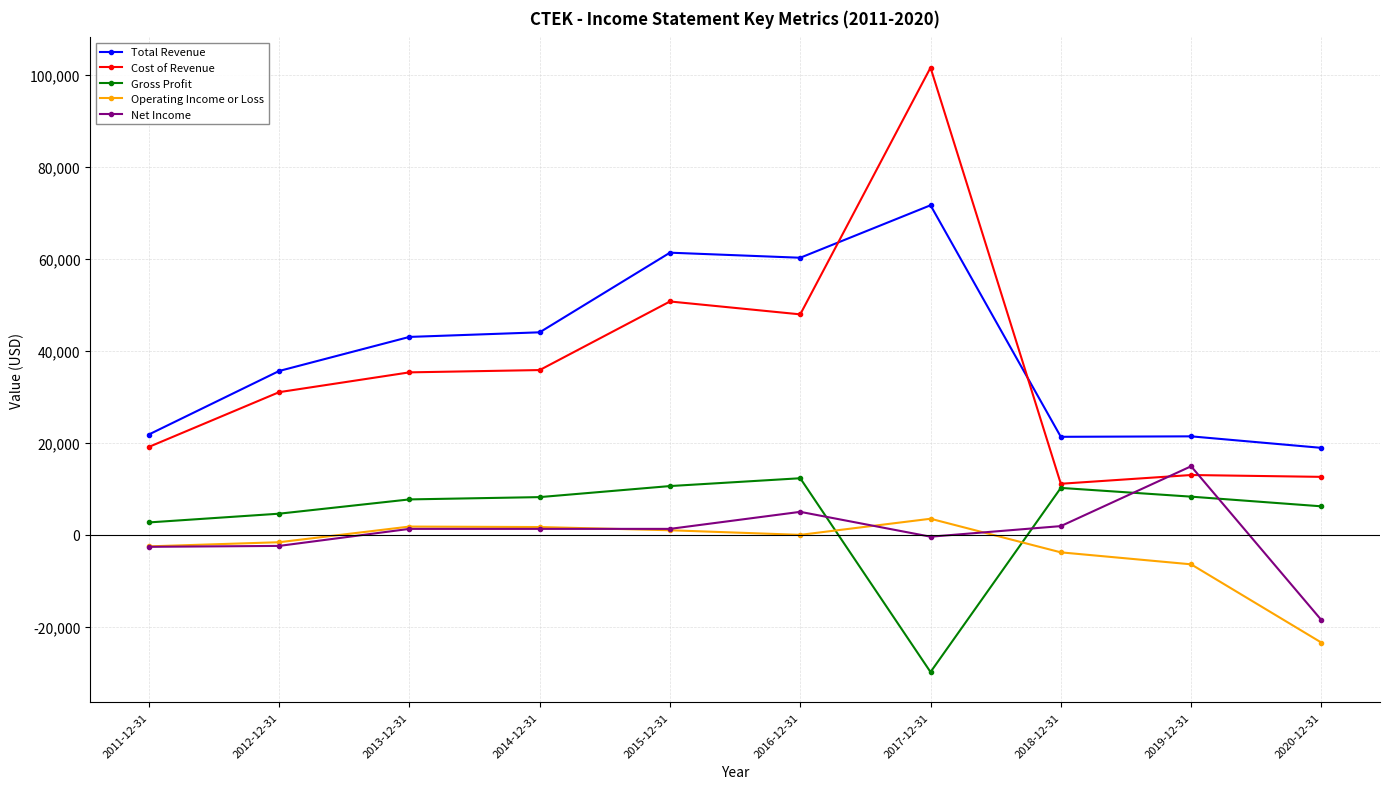

The value of Operating Income or Loss at 2017-12-31 is 3500. True or false?

True